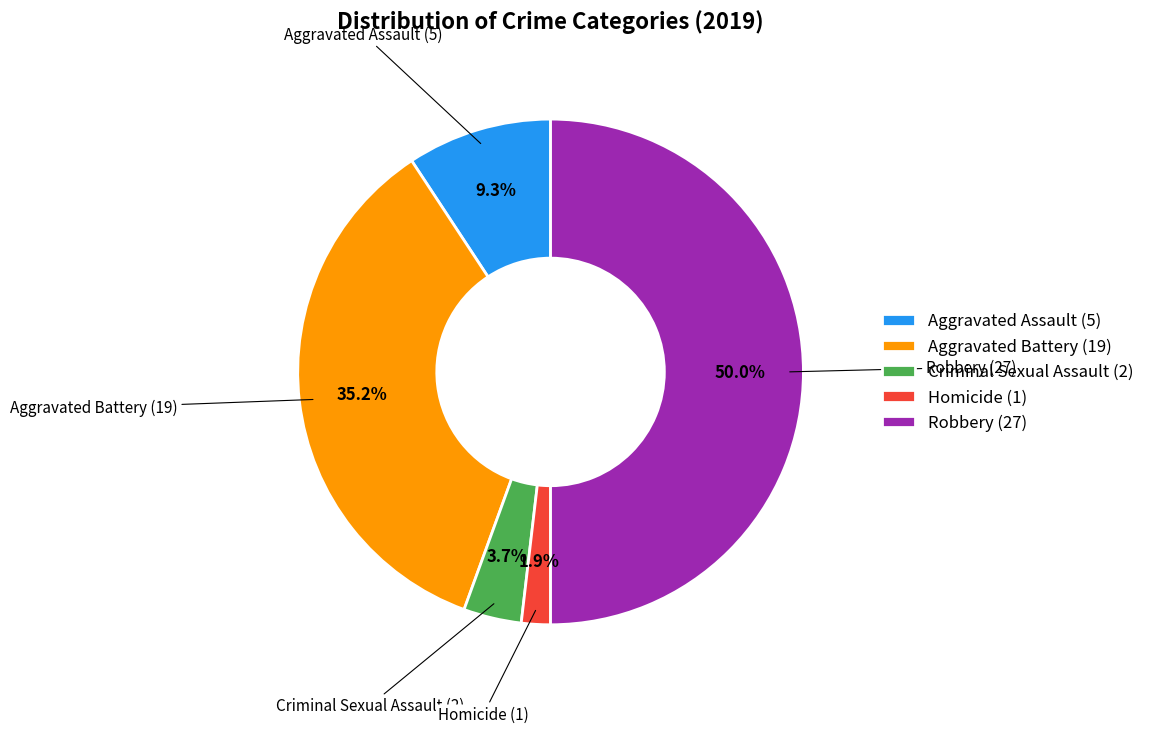

Rank the categories by value from highest to lowest.

Robbery, Aggravated Battery, Aggravated Assault, Criminal Sexual Assault, Homicide